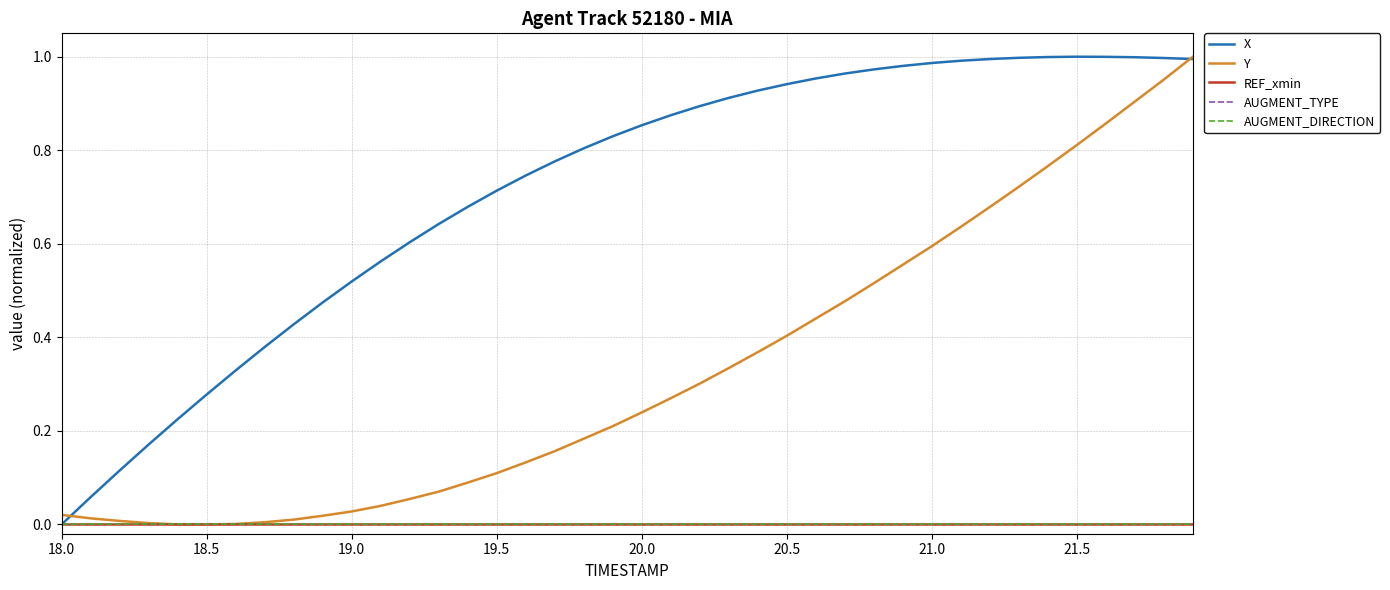

True or false: REF_xmin and Y intersect in this chart.

False